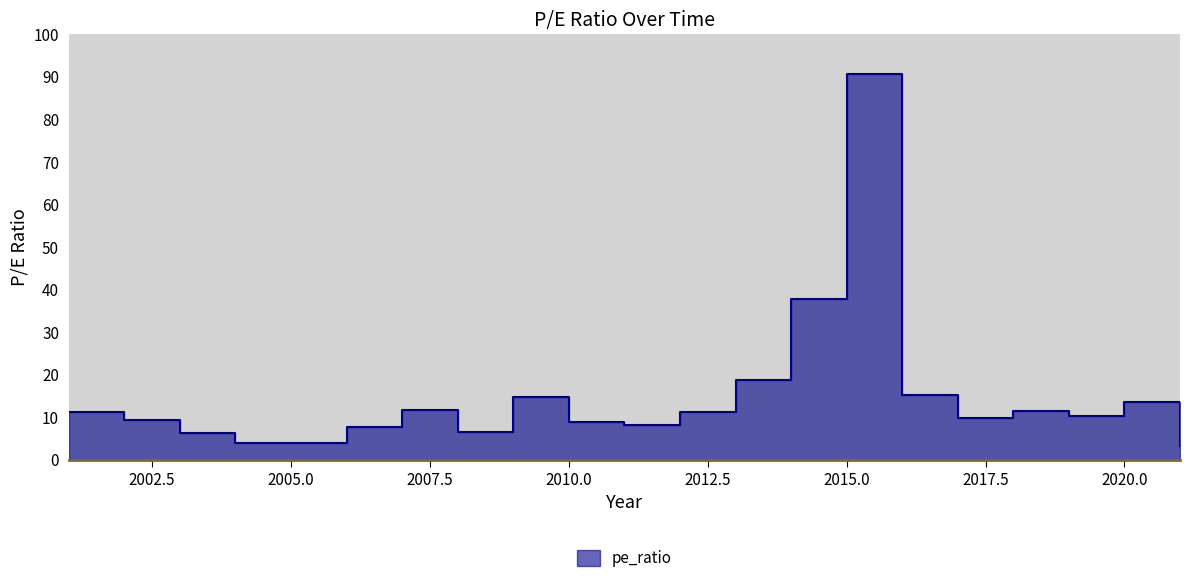

How many lines are shown in the chart?

1